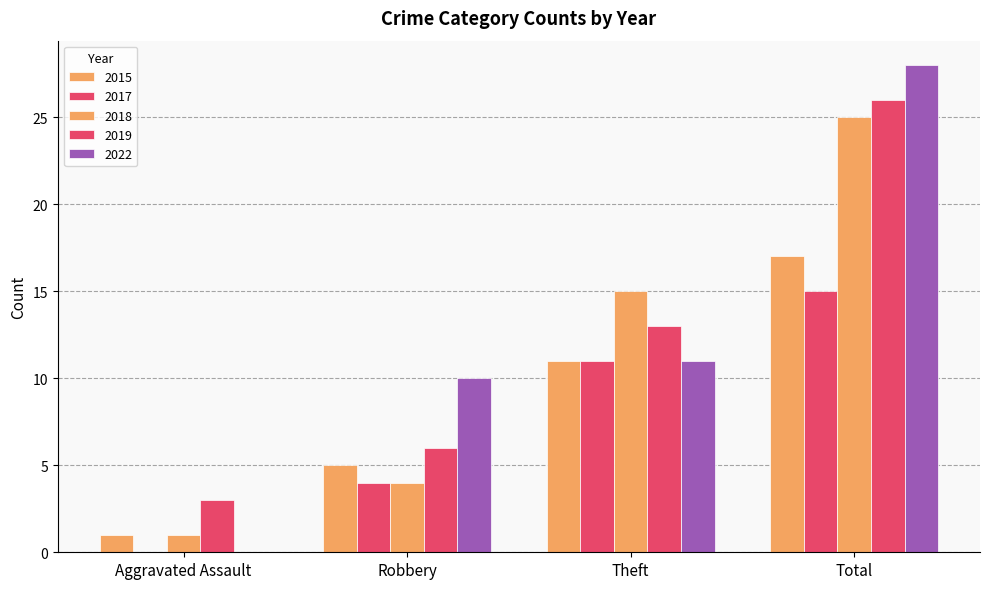

Does the chart contain stacked bars?

No